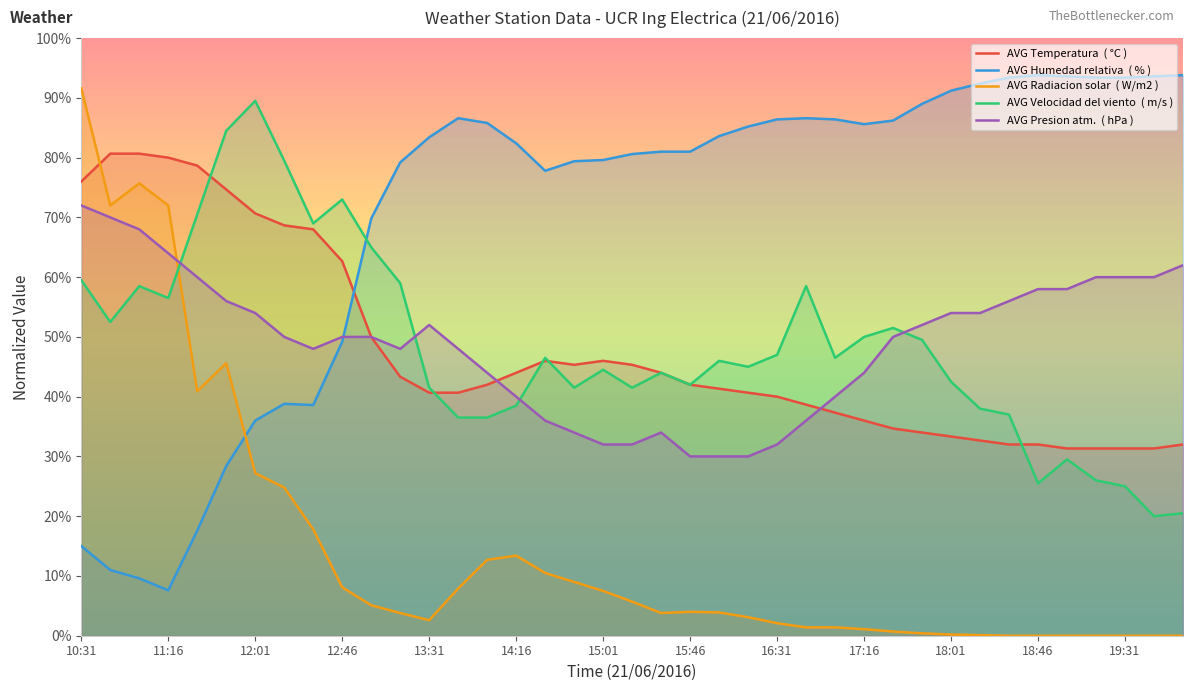

What is the difference between the maximum and minimum values in the AVG Presion atm.  ( hPa ) series?

42.0